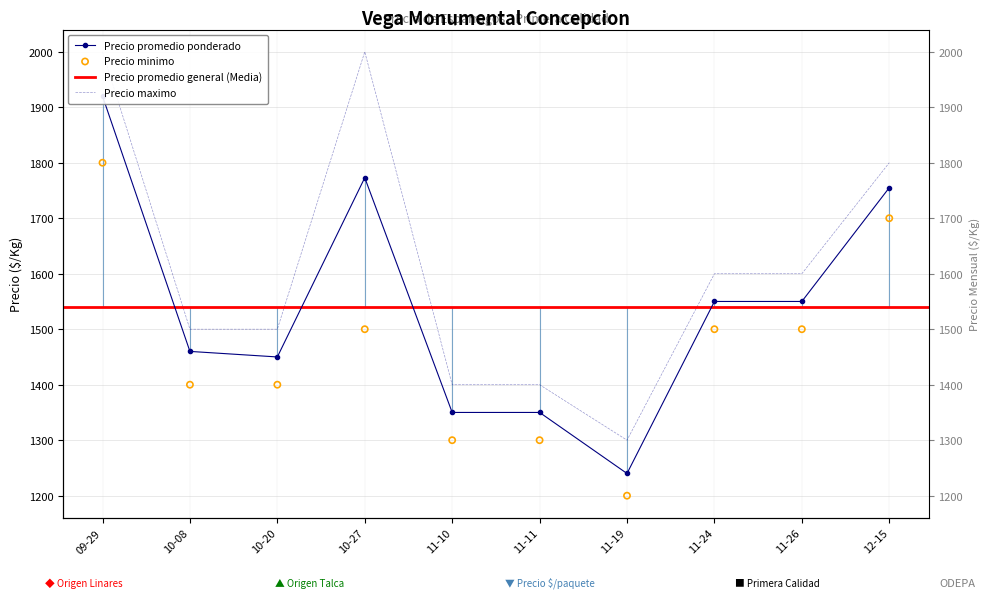

Which series has the largest Y range (max minus min)?

Precio maximo